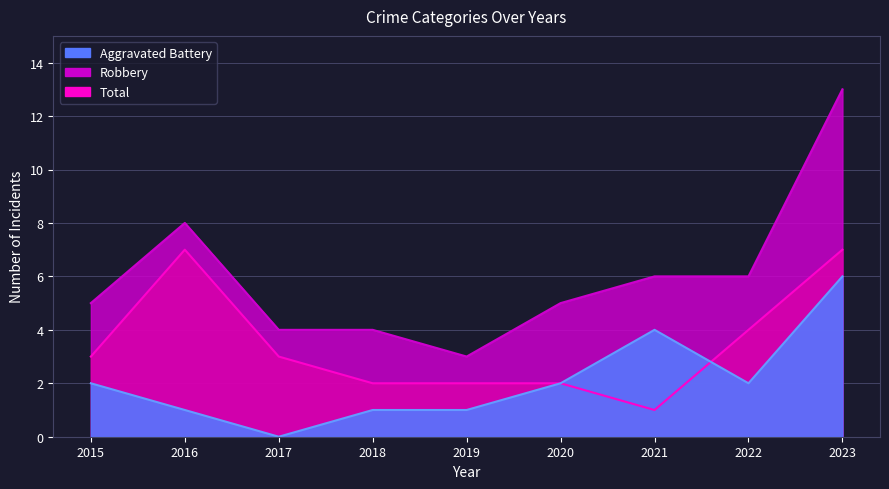

Rank the series at 2023 from highest to lowest value.

Total, Robbery, Aggravated Battery